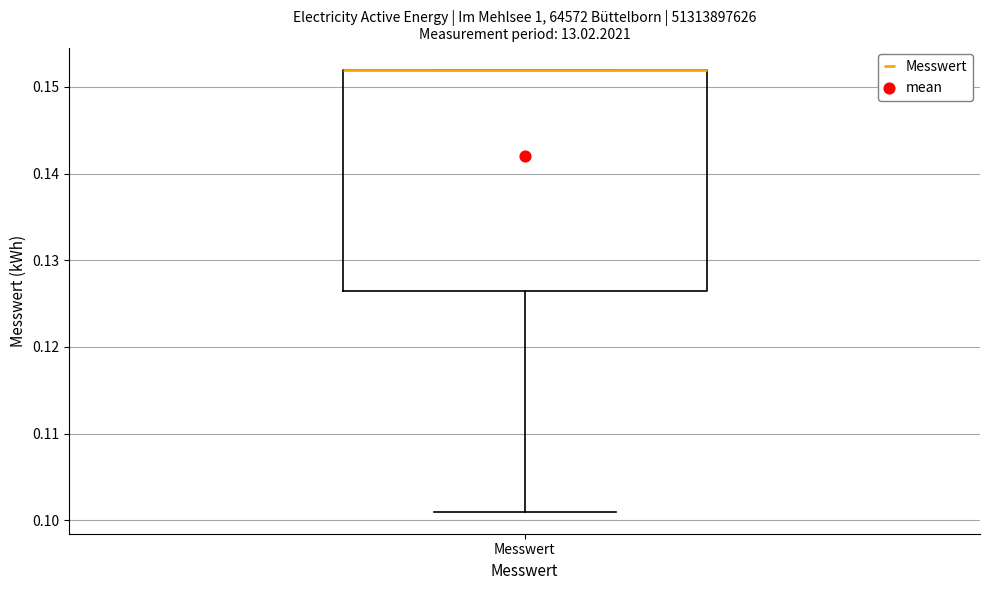

Where is the upper edge of the box for Messwert on the y-axis? The values are not printed on the chart, so give them approximately, as read against the axis.

0.152